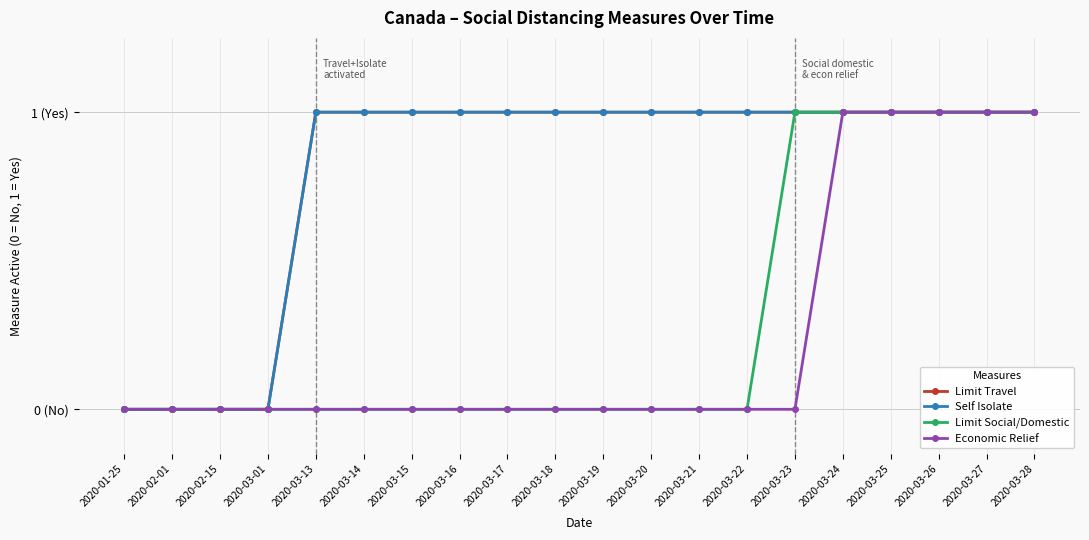

Is this an area chart (filled region under the line)?

No